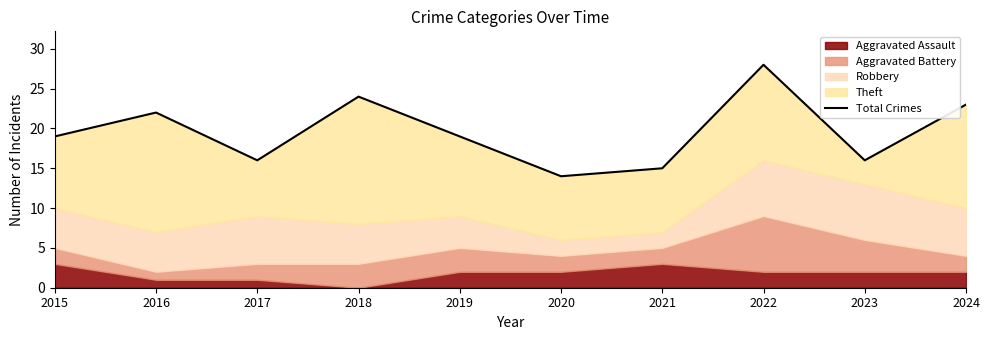

How many data points are less than 19?

4